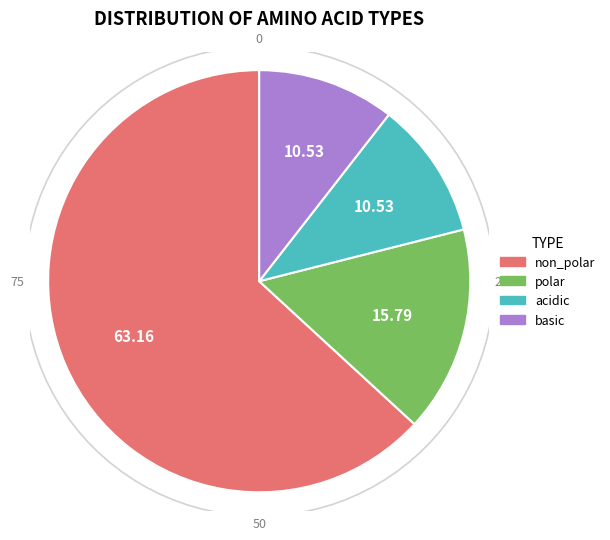

How many slices are in this pie chart?

4